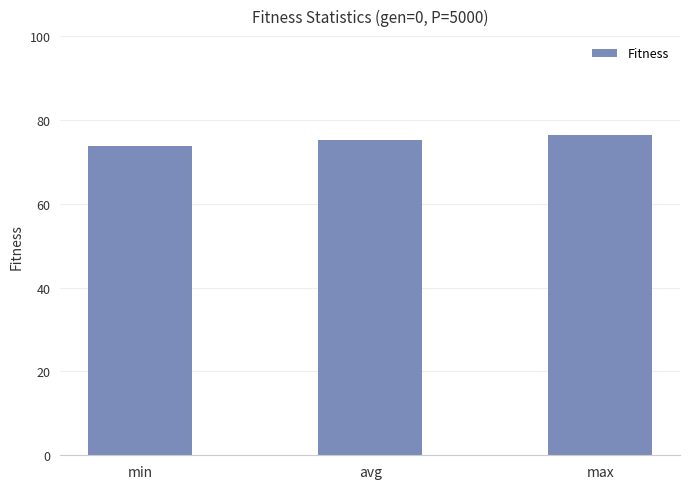

What is the sum of the values at max and min?

150.2